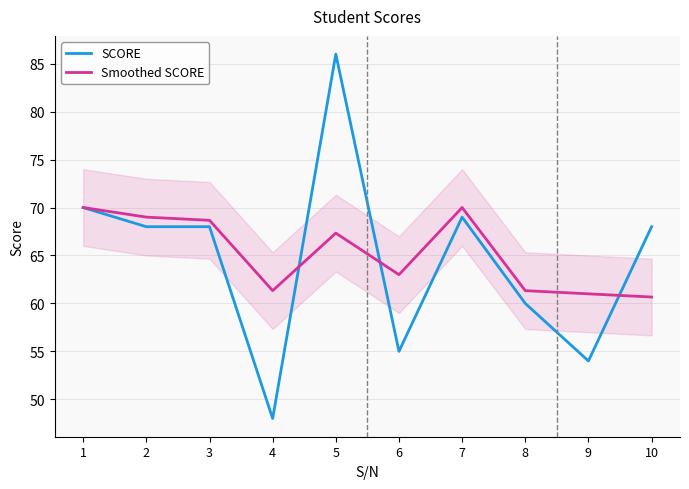

What is the minimum value for SCORE?

48.0